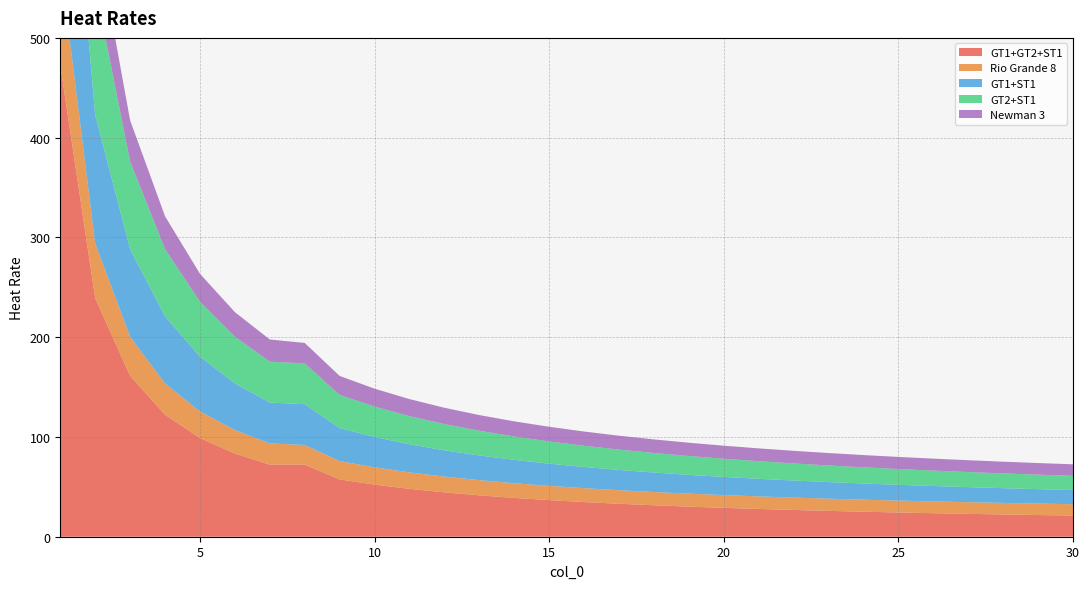

Reading left to right, extract all data points from this chart.

GT1+GT2+ST1: 1=472.9	2=239.2	3=161.3	4=122.3	5=99.0	6=83.4	7=72.3	8=72.3	9=57.4	10=52.2	11=48.0	12=44.5	13=41.5	14=38.9	15=36.7	16=34.8	17=33.0	18=31.5	19=30.2	20=28.9	21=27.8	22=26.8	23=25.9	24=25.1	25=24.3	26=23.6	27=22.9	28=22.3	29=21.8	30=21.2
Rio Grande 8: 1=101.6	2=54.7	3=39.1	4=31.3	5=26.6	6=23.5	7=21.3	8=19.7	9=18.4	10=17.3	11=16.5	12=15.8	13=15.2	14=14.7	15=14.3	16=13.9	17=13.6	18=13.3	19=13.0	20=12.8	21=12.6	22=12.4	23=12.2	24=12.1	25=11.9	26=11.8	27=11.7	28=11.6	29=11.5	30=11.4
GT1+ST1: 1=252.0	2=128.8	3=87.8	4=67.3	5=55.0	6=46.8	7=40.9	8=40.9	9=33.1	10=30.4	11=28.2	12=26.3	13=24.8	14=23.4	15=22.3	16=21.2	17=20.4	18=19.6	19=18.9	20=18.2	21=17.6	22=17.1	23=16.6	24=16.2	25=15.8	26=15.4	27=15.1	28=14.8	29=14.5	30=14.2
GT2+ST1: 1=252.0	2=128.8	3=87.8	4=67.3	5=55.0	6=46.8	7=40.9	8=40.9	9=33.1	10=30.4	11=28.2	12=26.3	13=24.8	14=23.4	15=22.3	16=21.2	17=20.4	18=19.6	19=18.9	20=18.2	21=17.6	22=17.1	23=16.6	24=16.2	25=15.8	26=15.4	27=15.1	28=14.8	29=14.5	30=14.2
Newman 3: 1=108.5	2=58.1	3=41.4	4=33.0	5=28.0	6=24.6	7=22.3	8=20.5	9=19.1	10=18.0	11=17.1	12=16.3	13=15.7	14=15.2	15=14.7	16=14.3	17=13.9	18=13.6	19=13.3	20=13.1	21=12.8	22=12.6	23=12.5	24=12.3	25=12.1	26=12.0	27=11.9	28=11.7	29=11.6	30=11.5